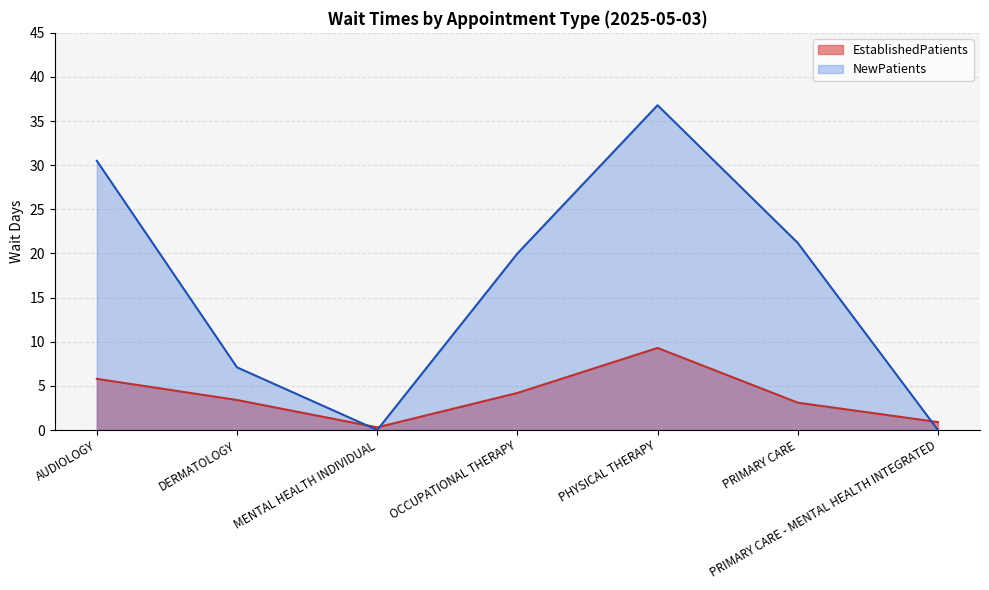

What are all the series names shown in the legend?

EstablishedPatients, NewPatients